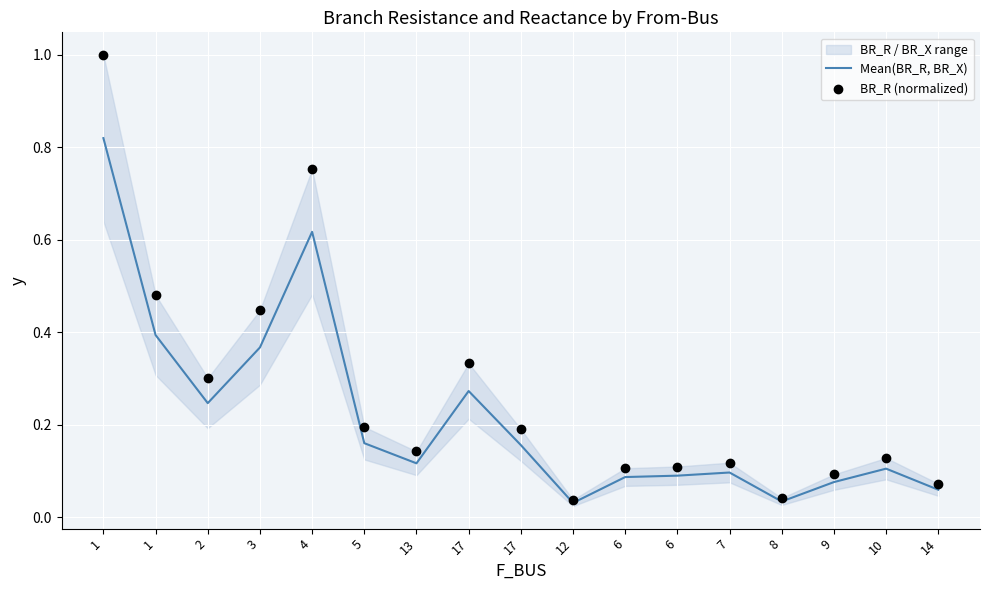

Which series has the largest total across all categories?

BR_R (normalized)